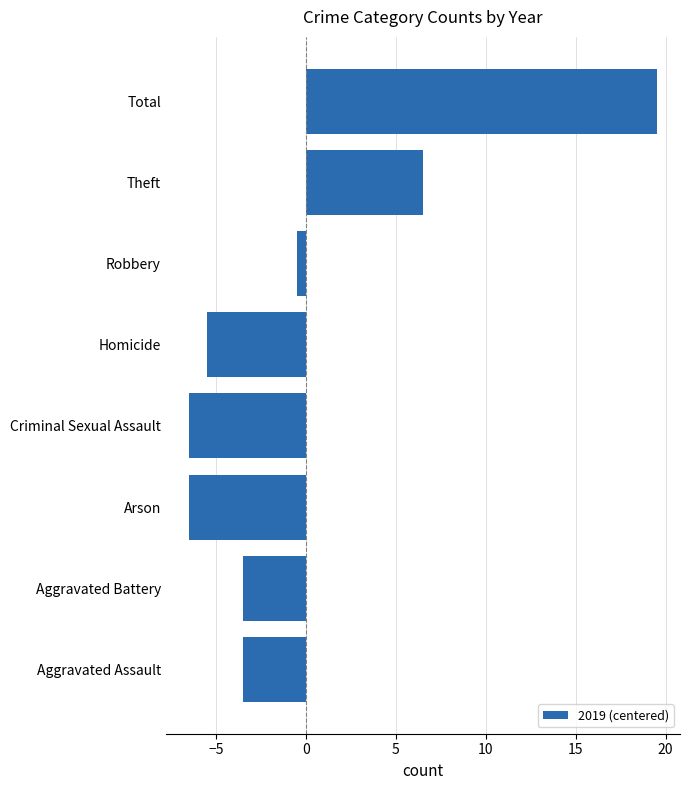

What is the approximate value at Homicide?

-5.5